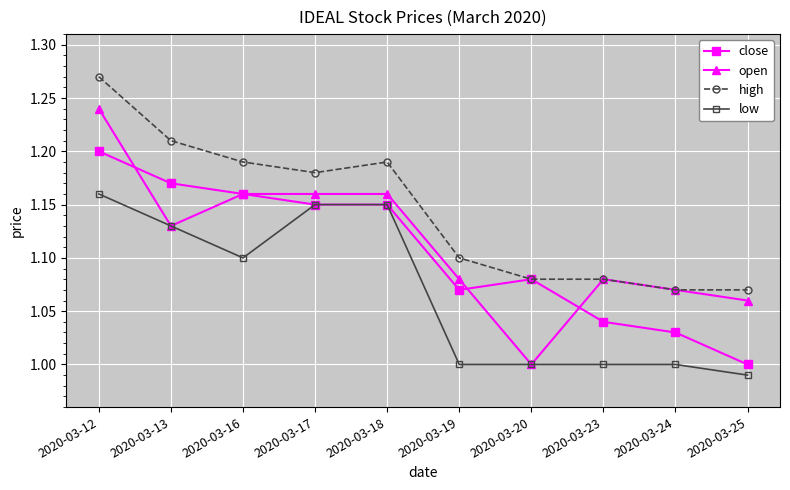

Between 2020-03-12 and 2020-03-23, which series saw the biggest shift?

high